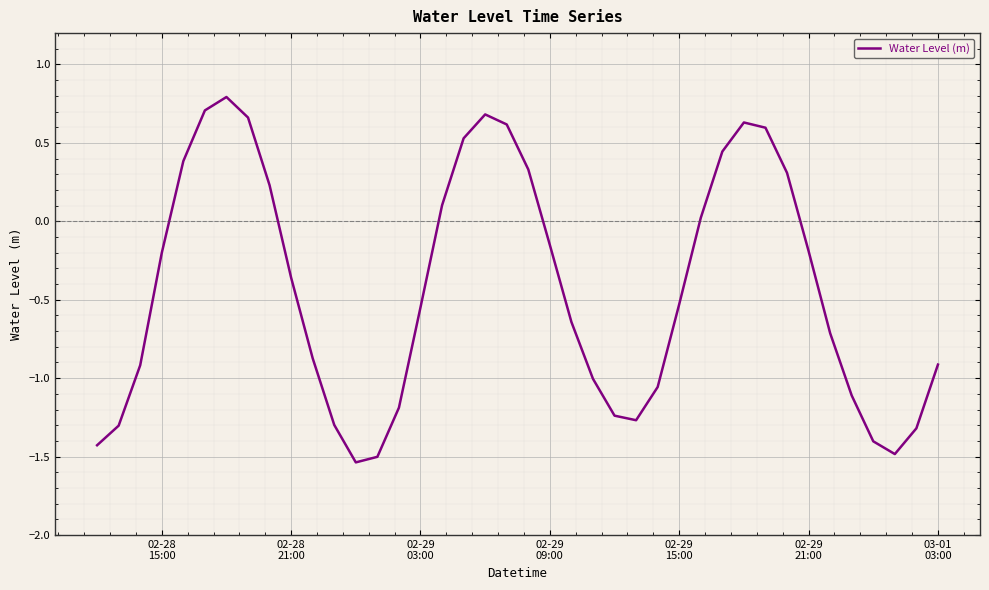

What is the difference between the maximum and minimum values?

2.3